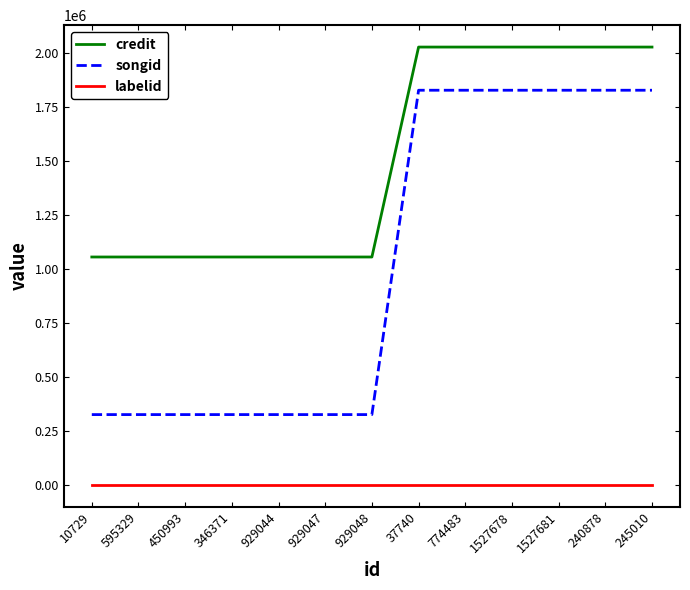

Is this an area chart (filled region under the line)?

No